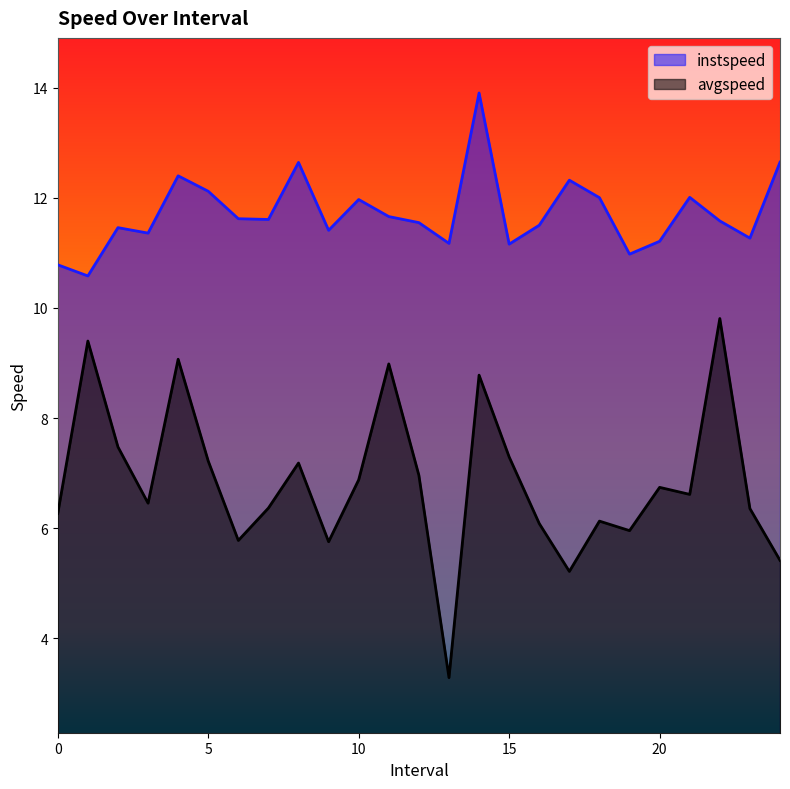

In avgspeed, how many points are higher than both neighbors (excluding endpoints)?

8